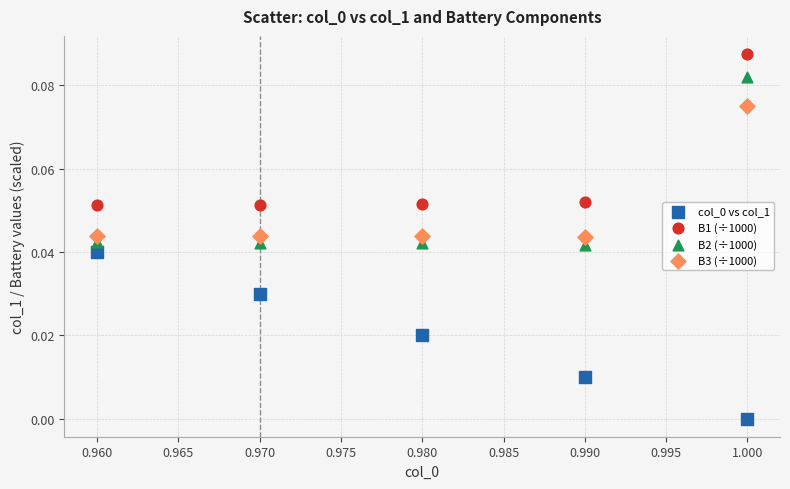

Which series reaches the maximum Y coordinate?

B1 (÷1000)